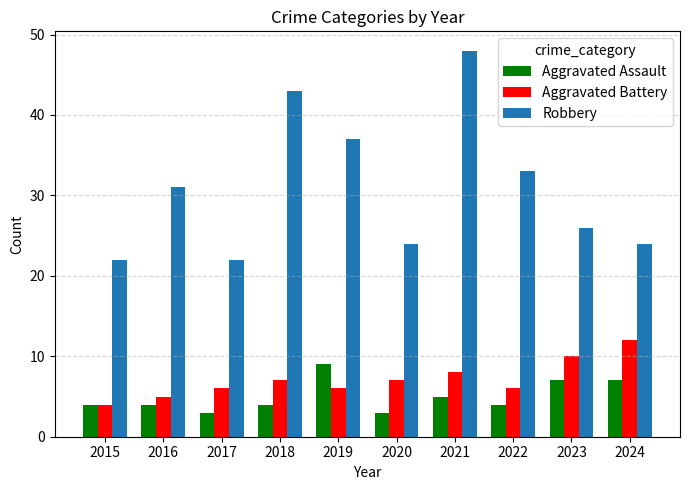

Are the bars grouped side by side (vs. stacked)?

Yes